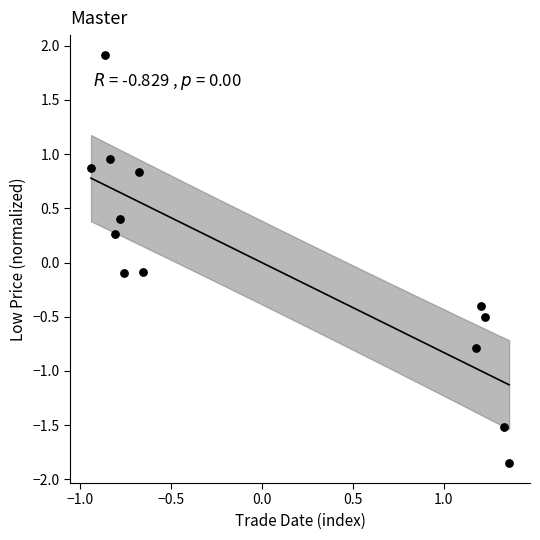

What is the range of X values (max minus min)?

2.3